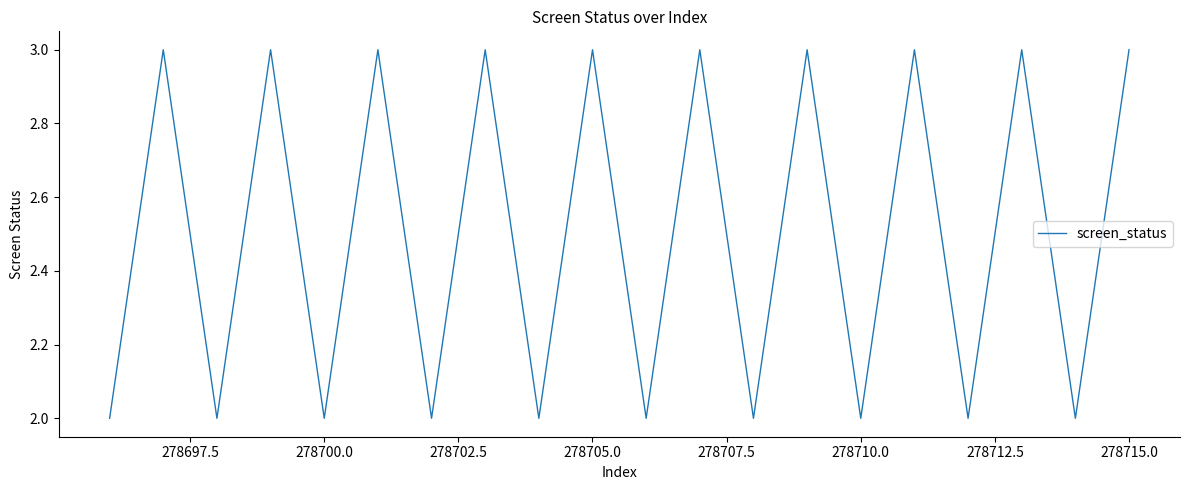

Does the chart have visible grid lines?

No